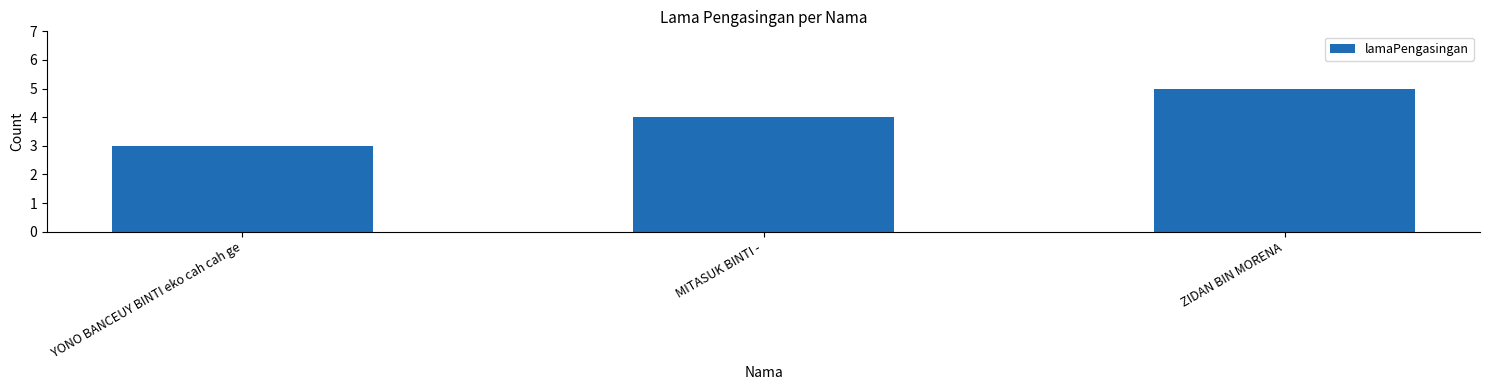

Rank the categories by value from highest to lowest.

ZIDAN BIN MORENA, MITASUK BINTI -, YONO BANCEUY BINTI eko cah cah ge